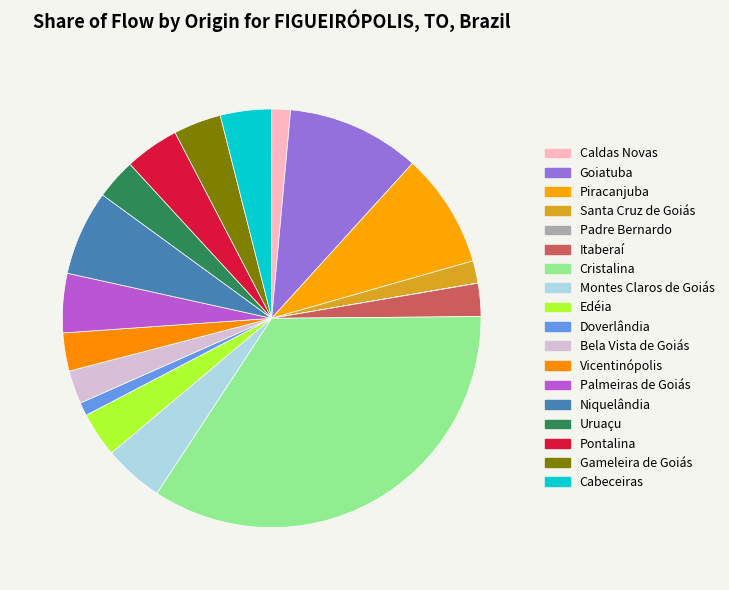

Which slice is the smallest?

Padre Bernardo